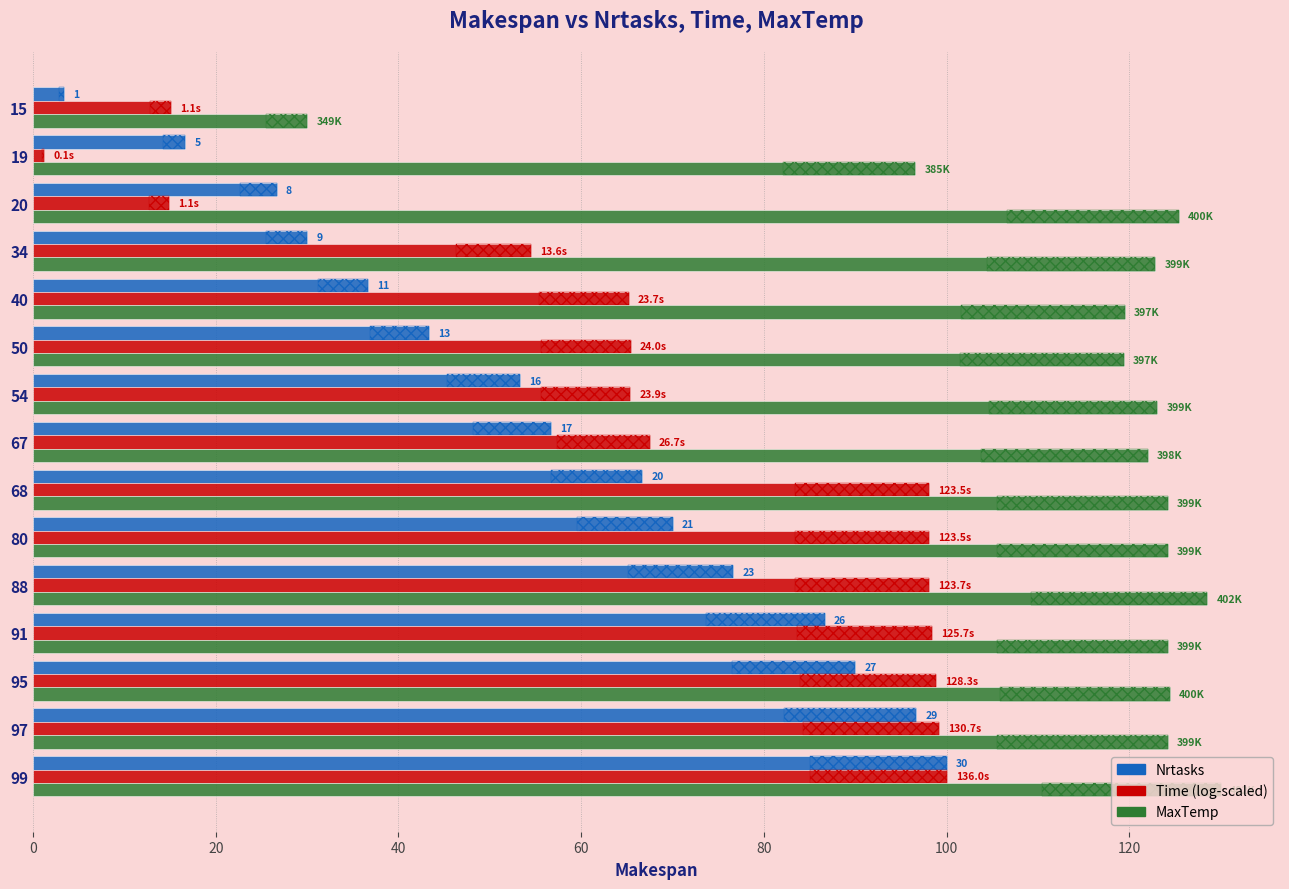

How many groups of bars are there?

15